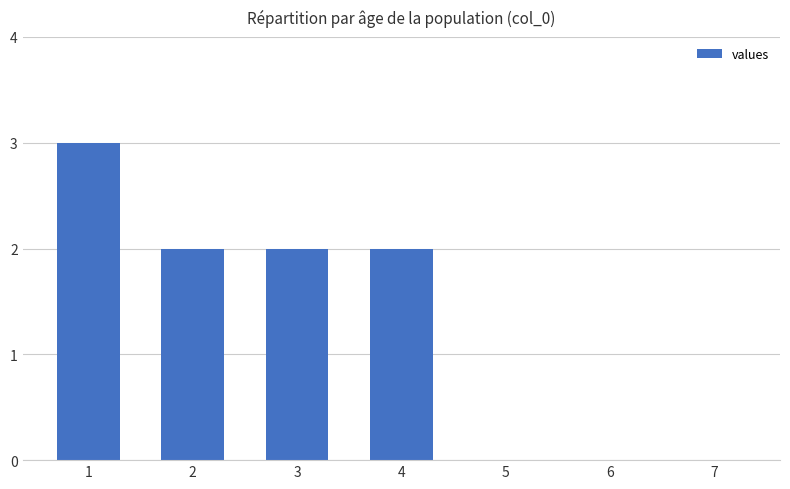

What value does the data have at 1?

3